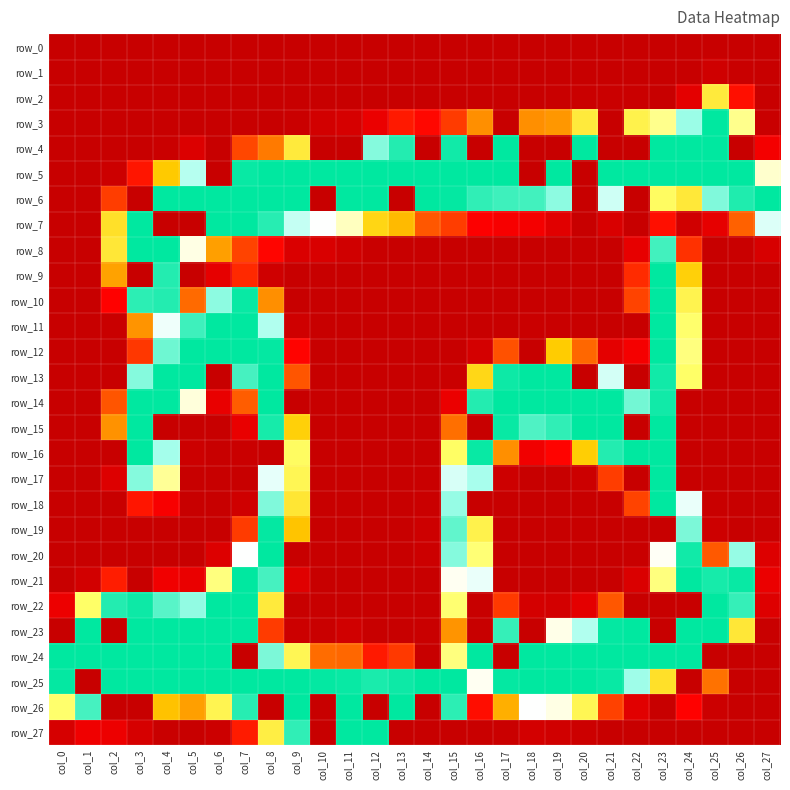

Count the number of data series in this chart.

28